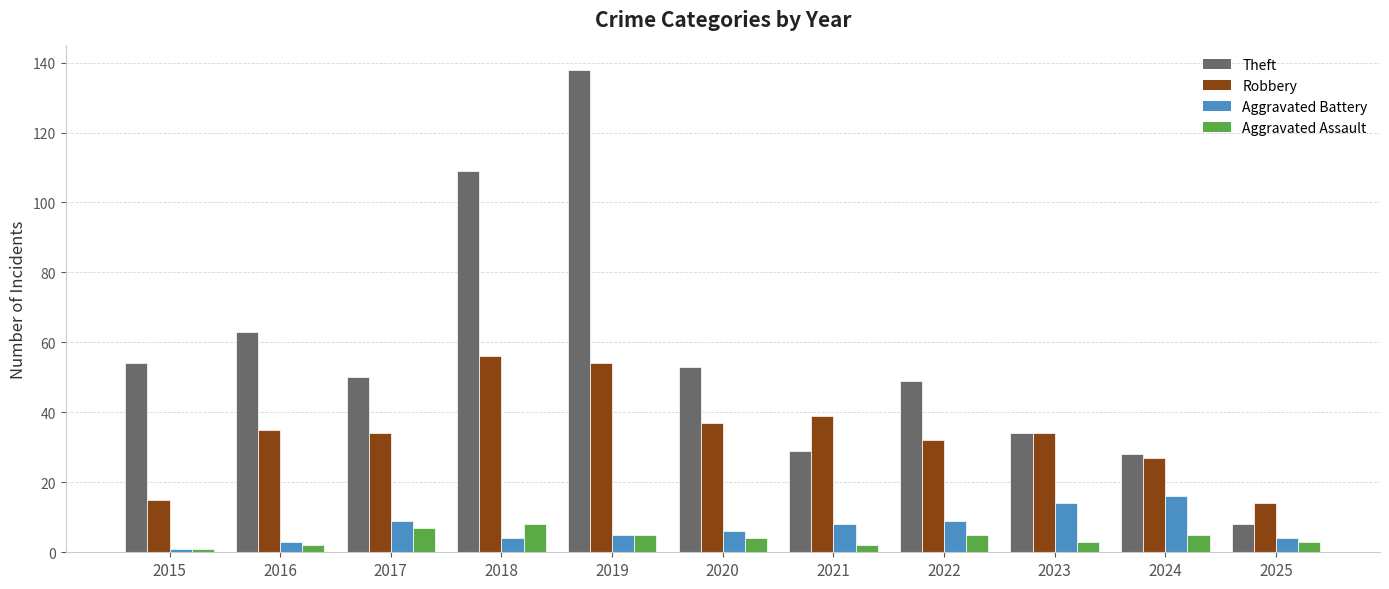

Which series has the largest range (max minus min)?

Theft